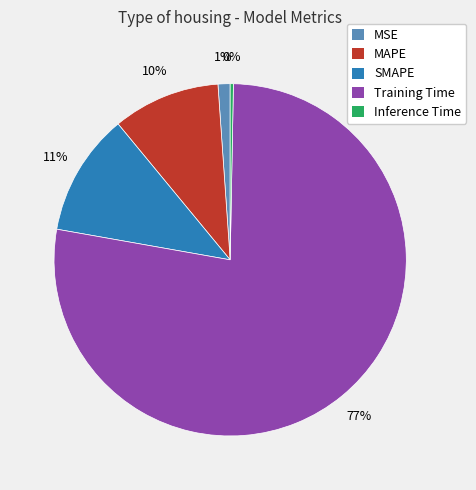

To the nearest percent, what portion does MAPE represent?

10%